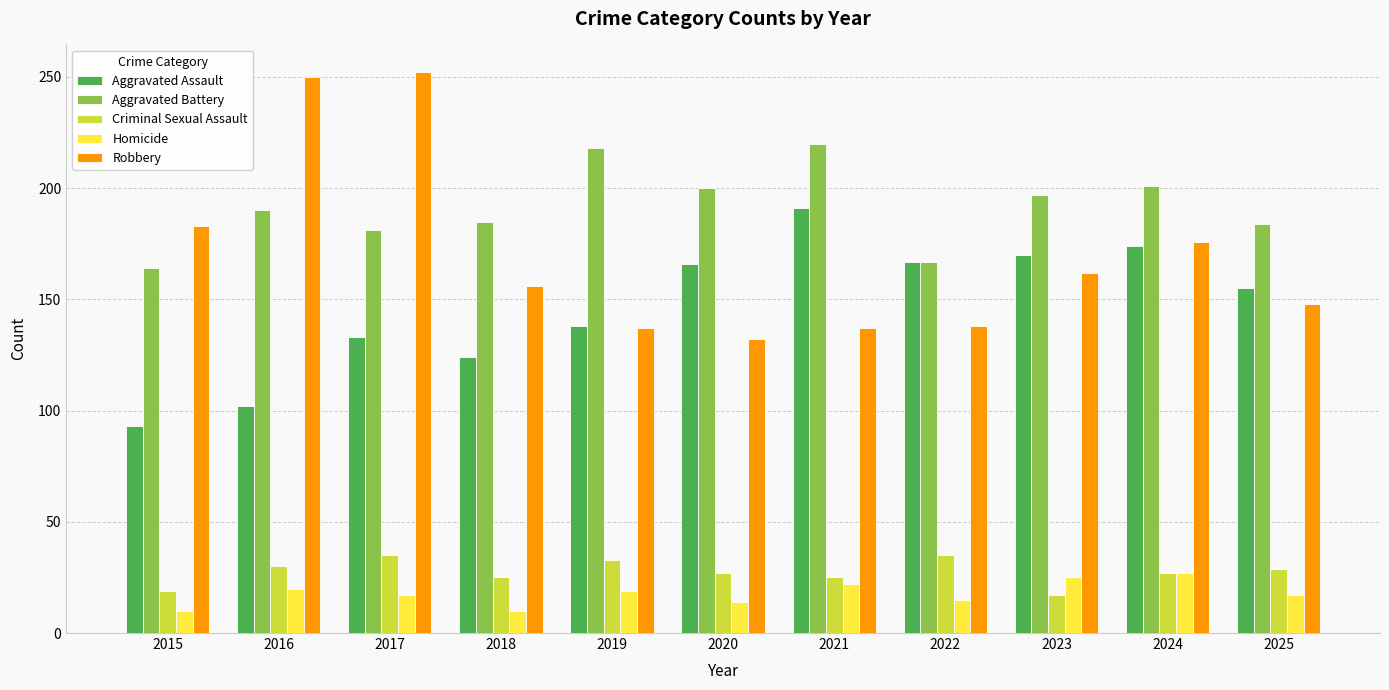

Does the chart contain stacked bars?

No